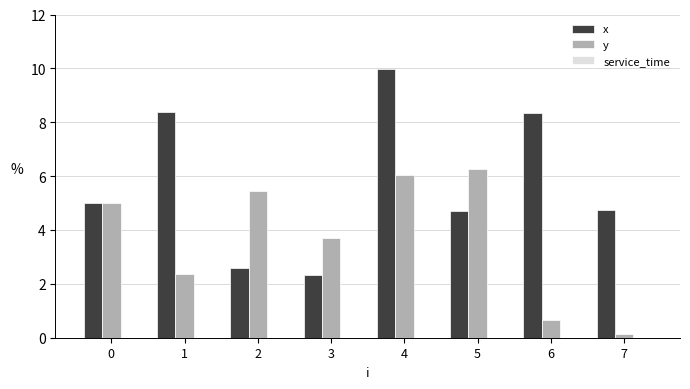

Does the chart contain stacked bars?

No